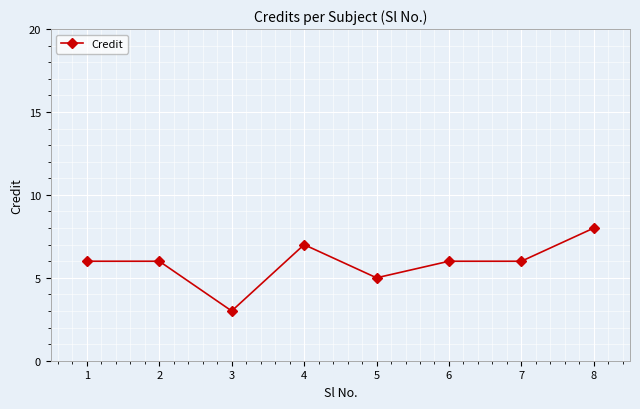

What is the greatest value displayed?

8